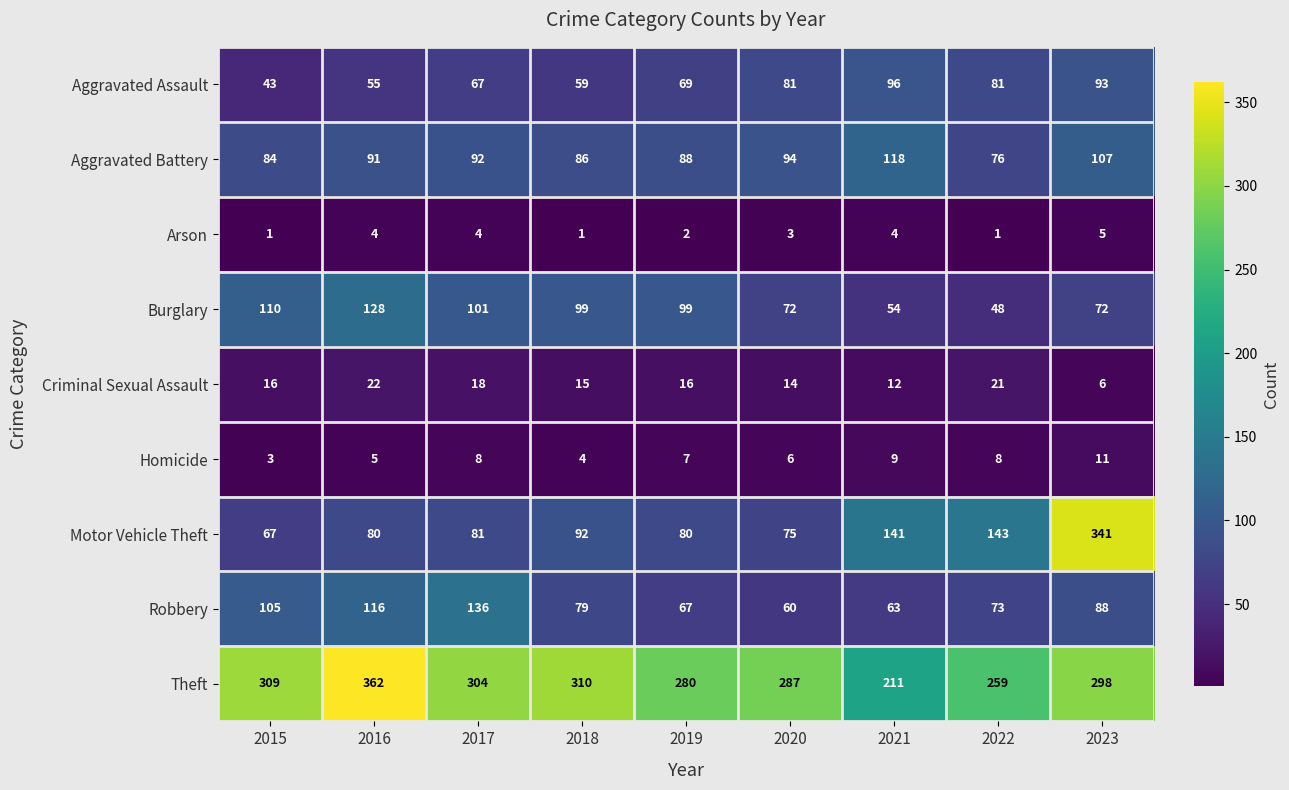

How many distinct data groups are displayed?

9